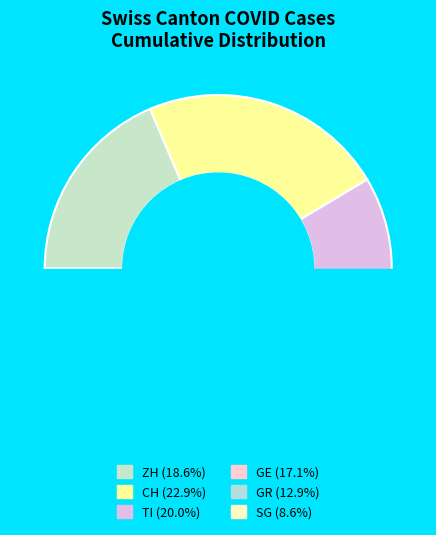

How many slices are in this pie chart?

6